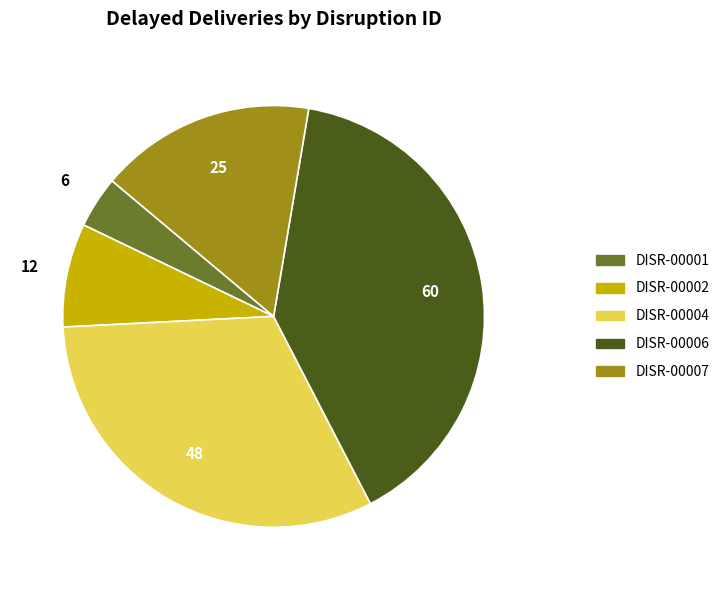

Rank the categories by value from lowest to highest.

DISR-00001, DISR-00002, DISR-00007, DISR-00004, DISR-00006